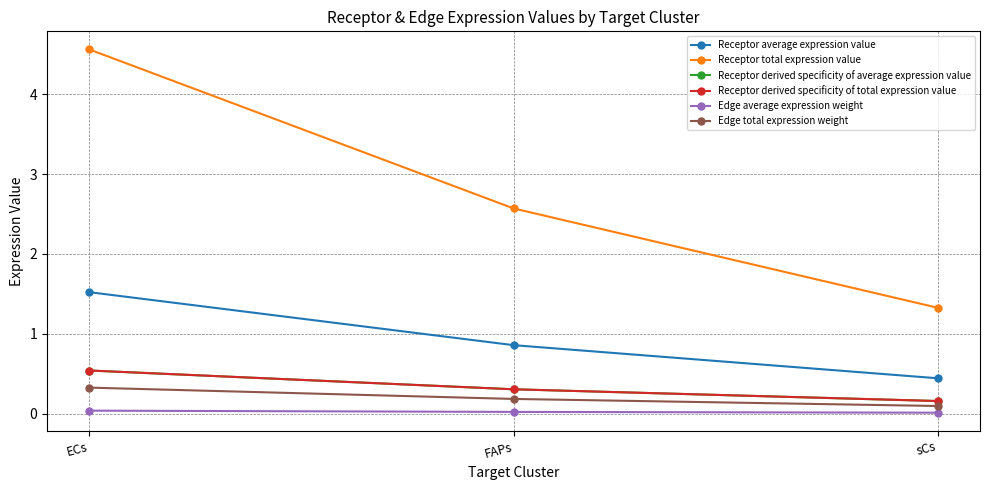

Is this an area chart (filled region under the line)?

No